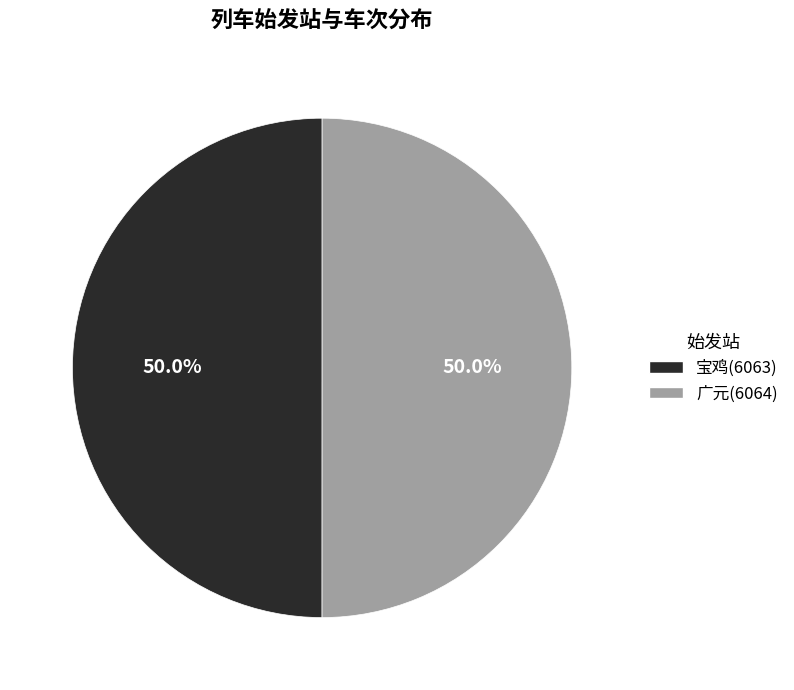

What portion of the pie excludes 宝鸡?

50.0%